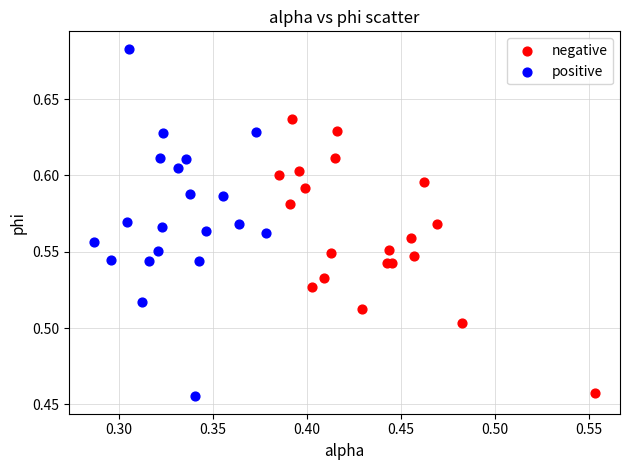

Which series reaches the maximum Y coordinate?

positive